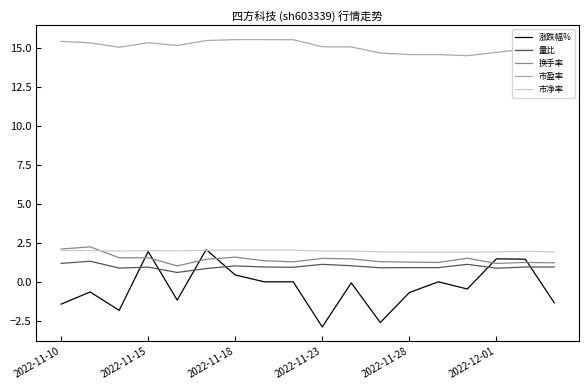

Which series has the widest spread of values?

涨跌幅%